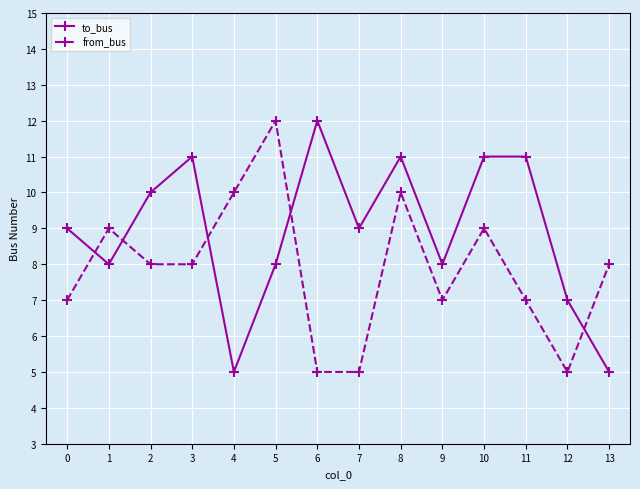

What are all the series names shown in the legend?

to_bus, from_bus